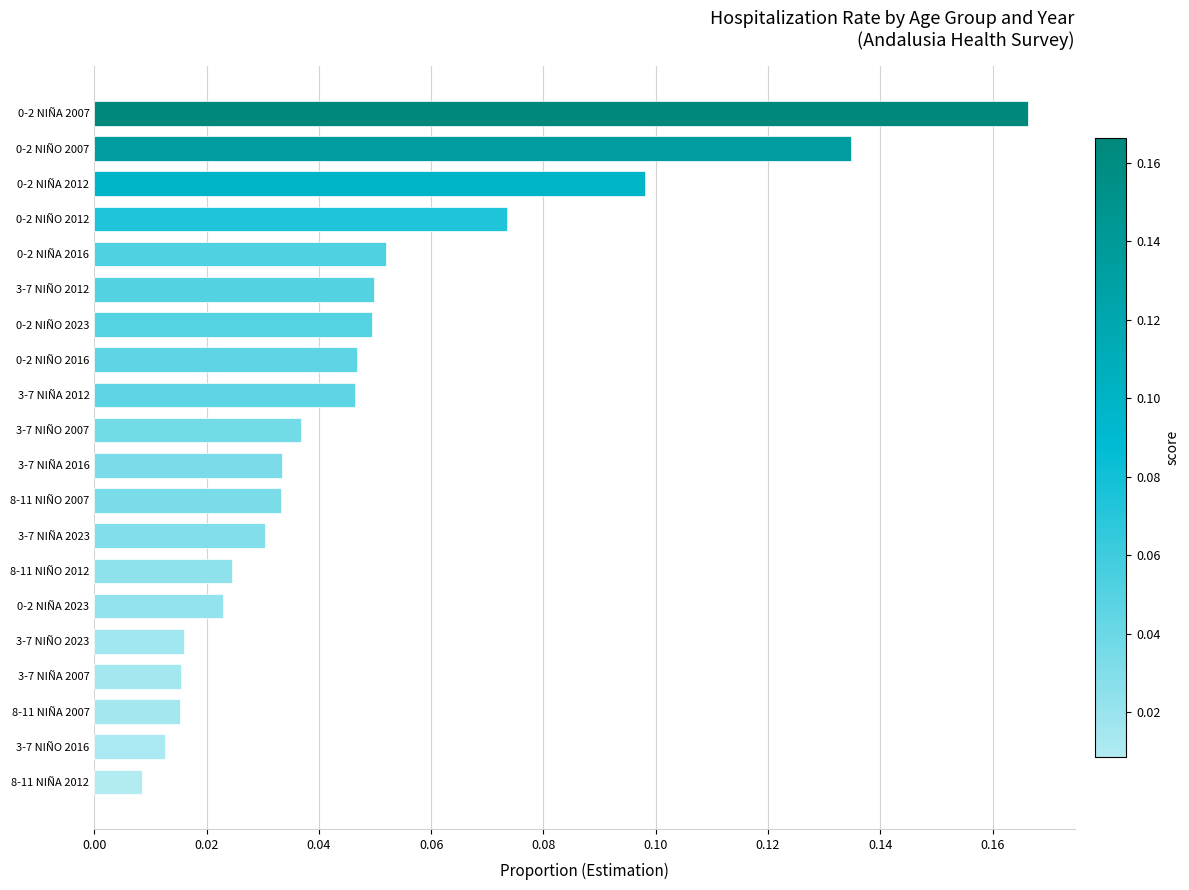

Where is the data nearest to the value 0?

8-11 NIÑA 2012